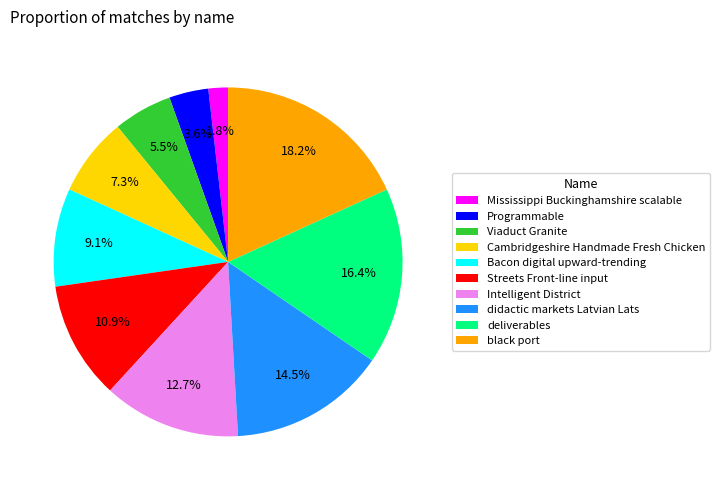

Which category has the smallest portion of the pie?

Mississippi Buckinghamshire scalable